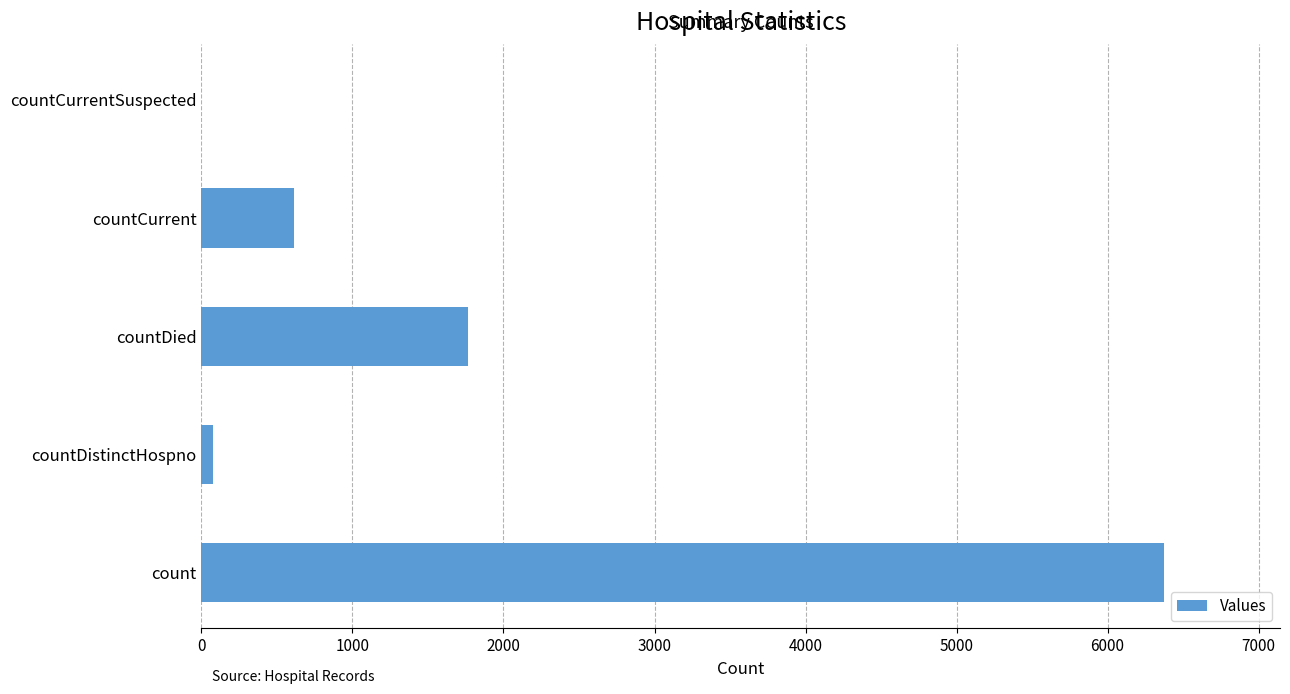

What is the sum of all values?

8826